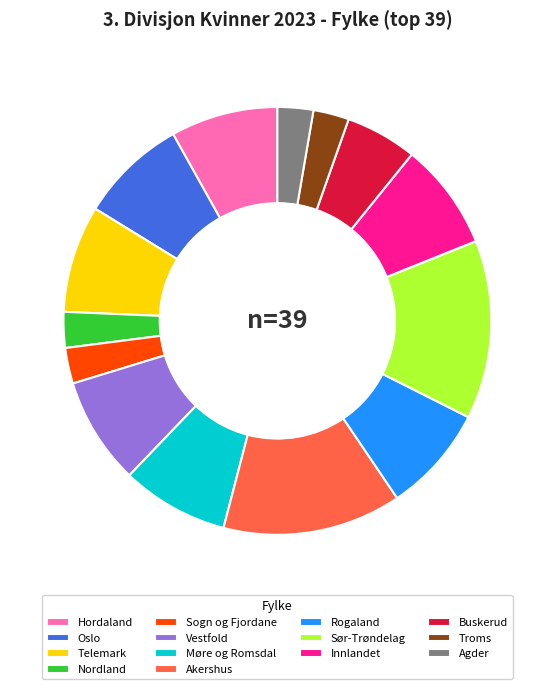

Count the number of slices in the pie.

14